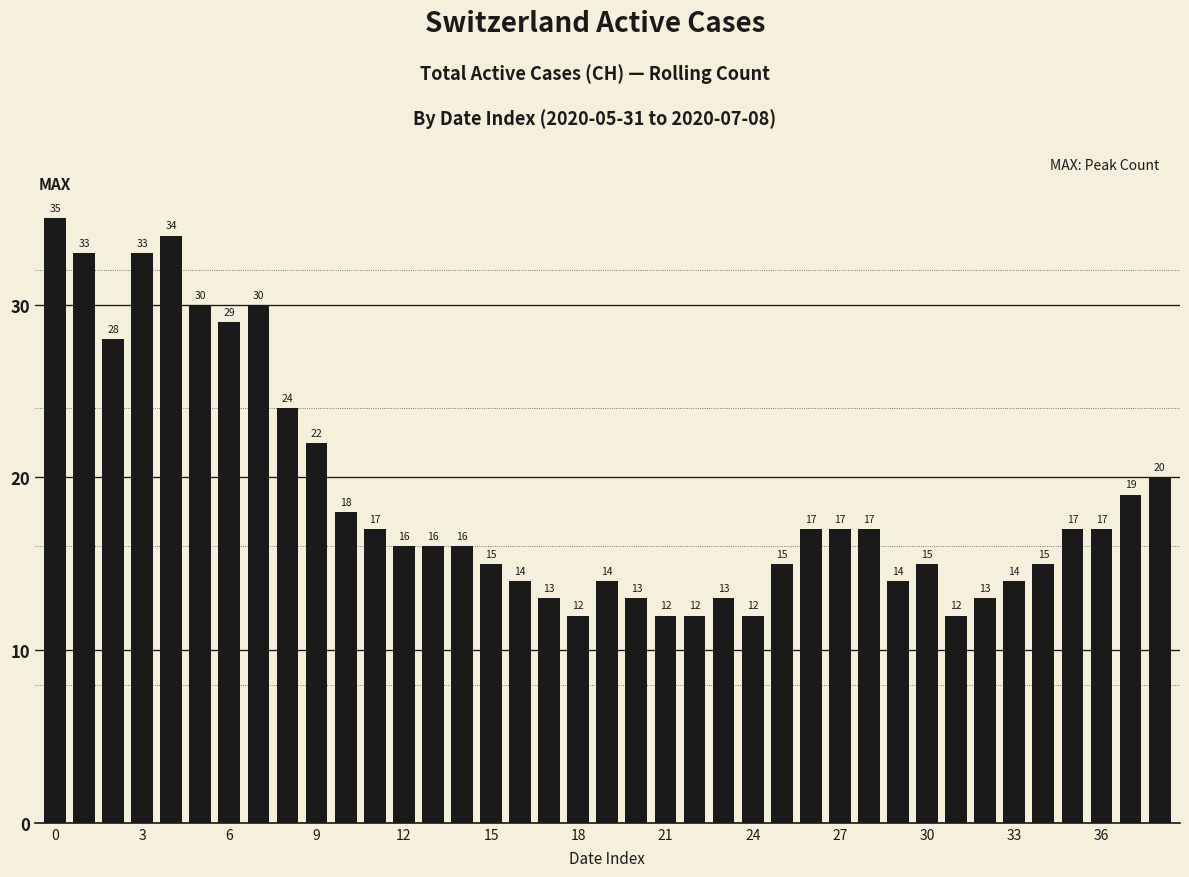

What is the minimum value shown in the chart?

12